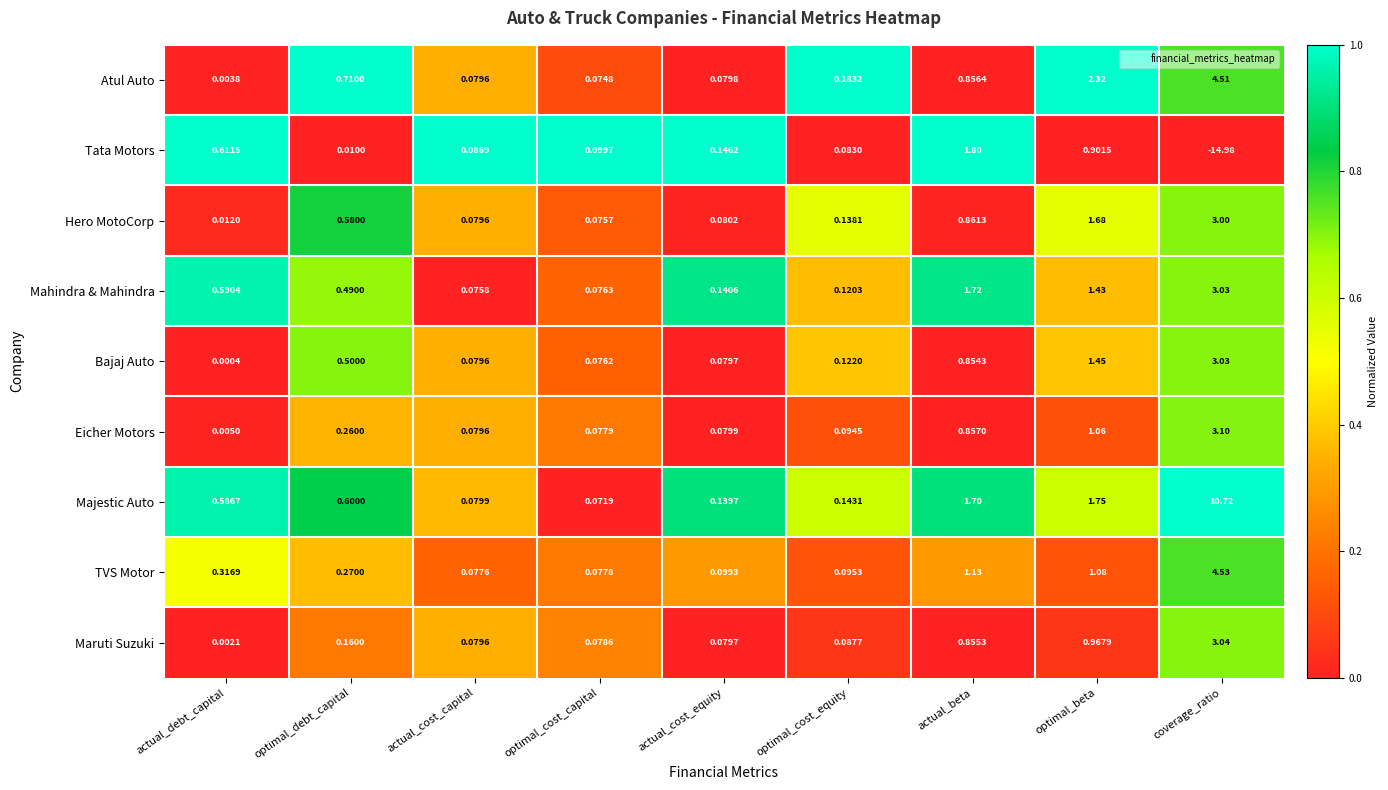

How many series are shown in this chart?

9